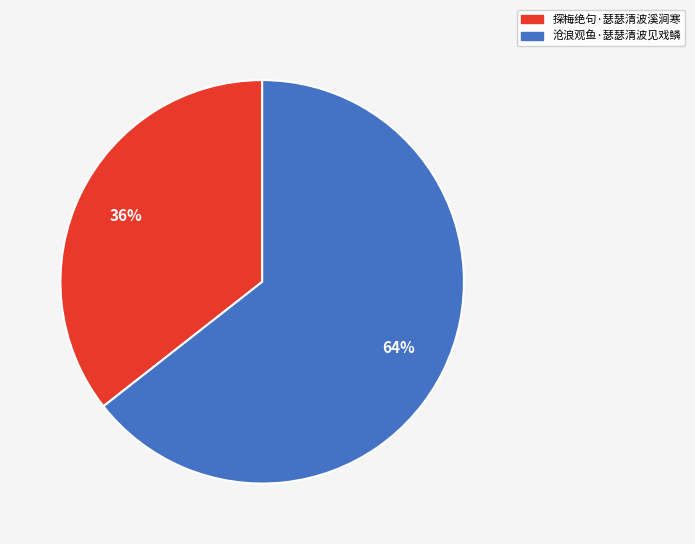

Do 沧浪观鱼·瑟瑟清波见戏鳞 and 探梅绝句·瑟瑟清波溪涧寒 together represent more than half of the pie?

Yes